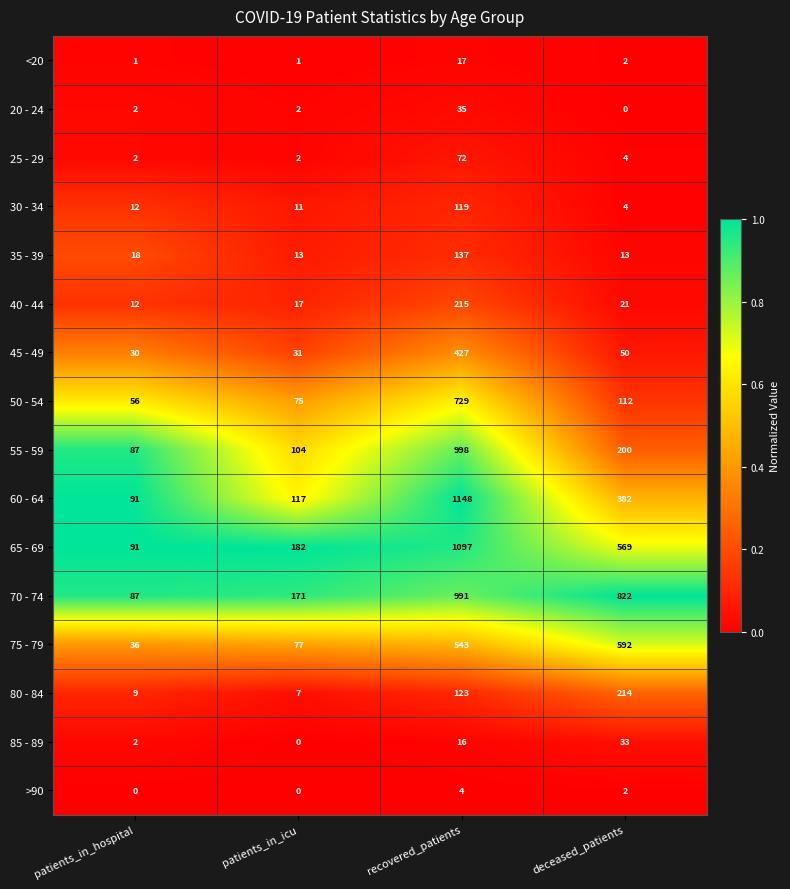

The value of 50 - 54 at patients_in_icu is 75. True or false?

True